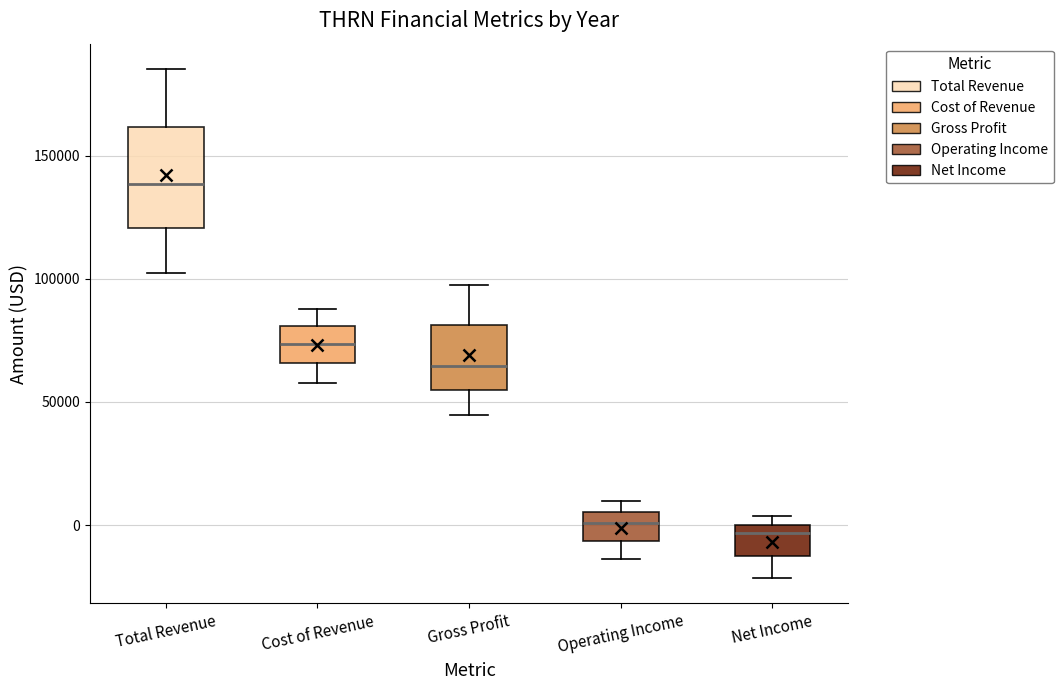

Reading left to right, read every box against the y-axis: the position of its median line, the range the box covers, and the ends of its whiskers. The values are not printed on the chart, so give them approximately, as read against the axis.

Total Revenue: median 140000, box 120000 to 160000, whiskers 105000 to 185000
Cost of Revenue: median 75000, box 65000 to 80000, whiskers 60000 to 90000
Gross Profit: median 65000, box 55000 to 80000, whiskers 45000 to 95000
Operating Income: median 0, box -5000 to 5000, whiskers -15000 to 10000
Net Income: median -5000, box -10000 to 0, whiskers -20000 to 5000